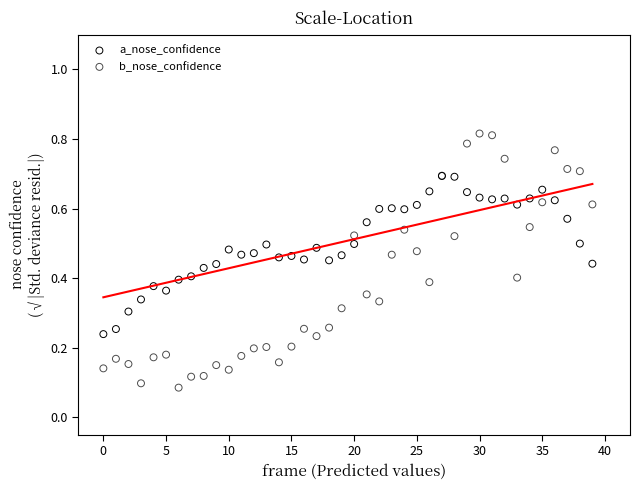

Which series has the largest Y range (max minus min)?

b_nose_confidence